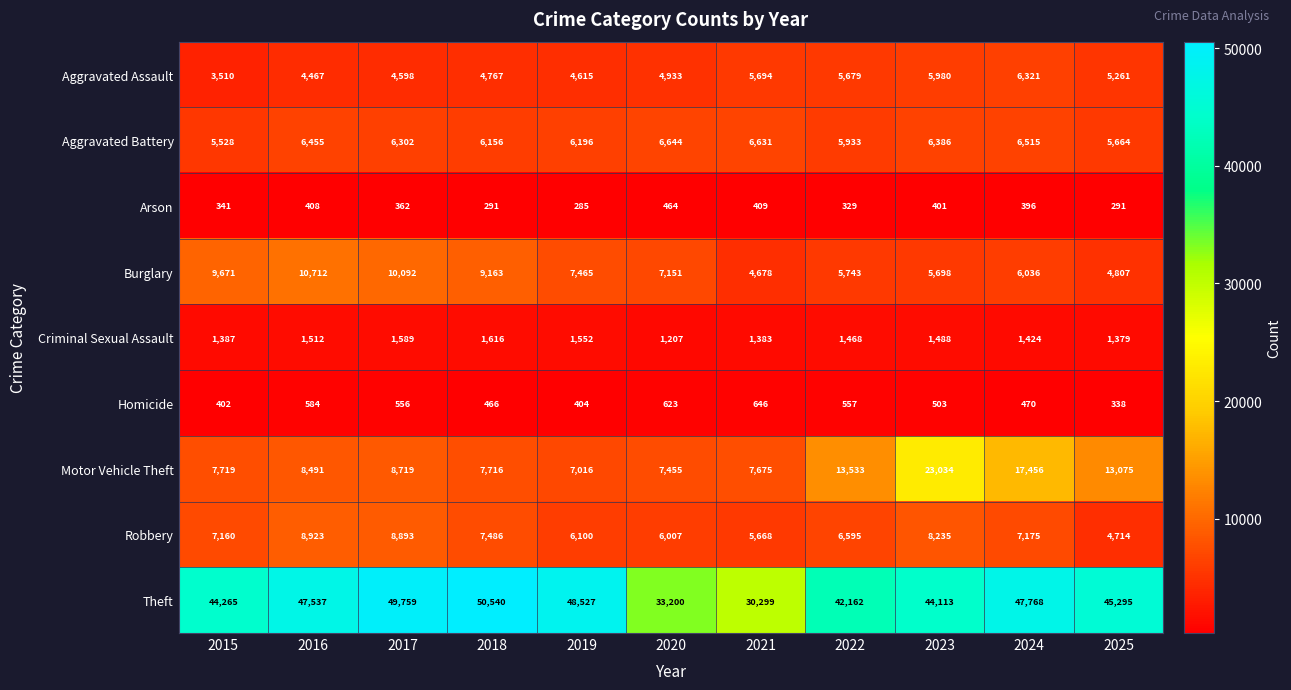

What is the average value of the Arson series?

362